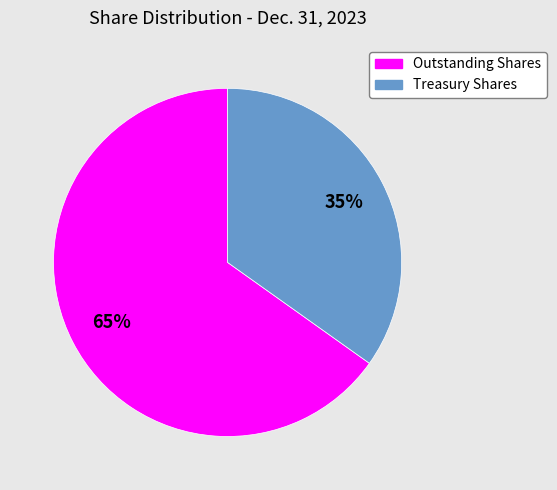

To the nearest percent, what is the average slice percentage?

50%